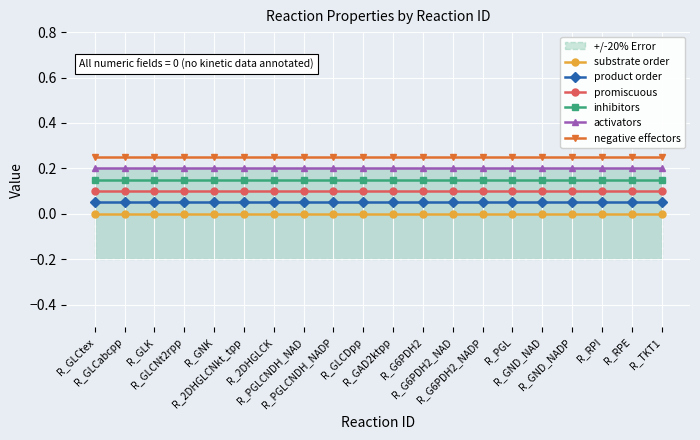

What position from the right is R_GNK?

16